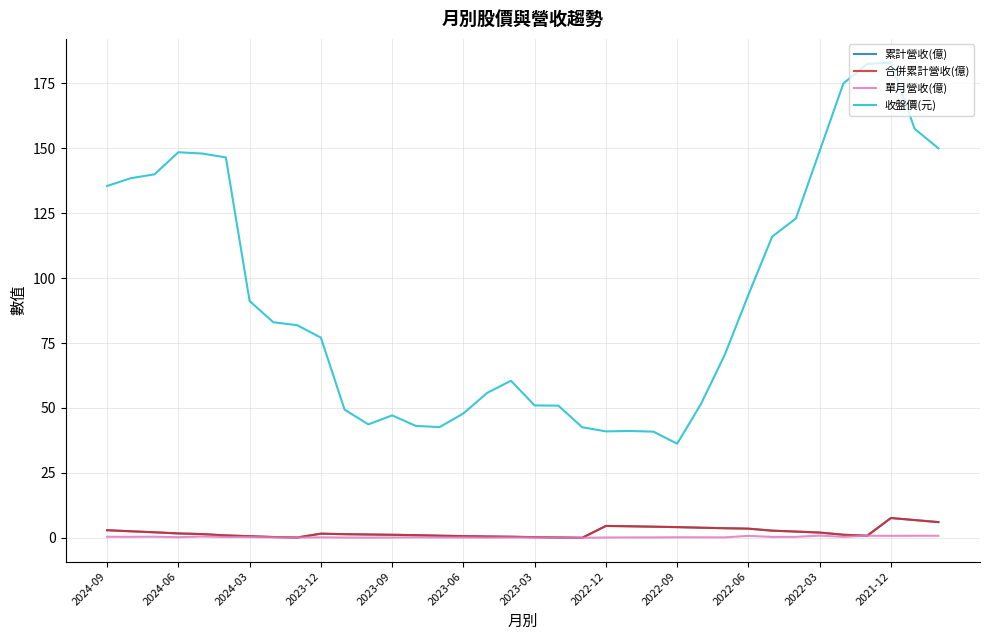

What is the sum of all 合併累計營收(億) values?

80.3